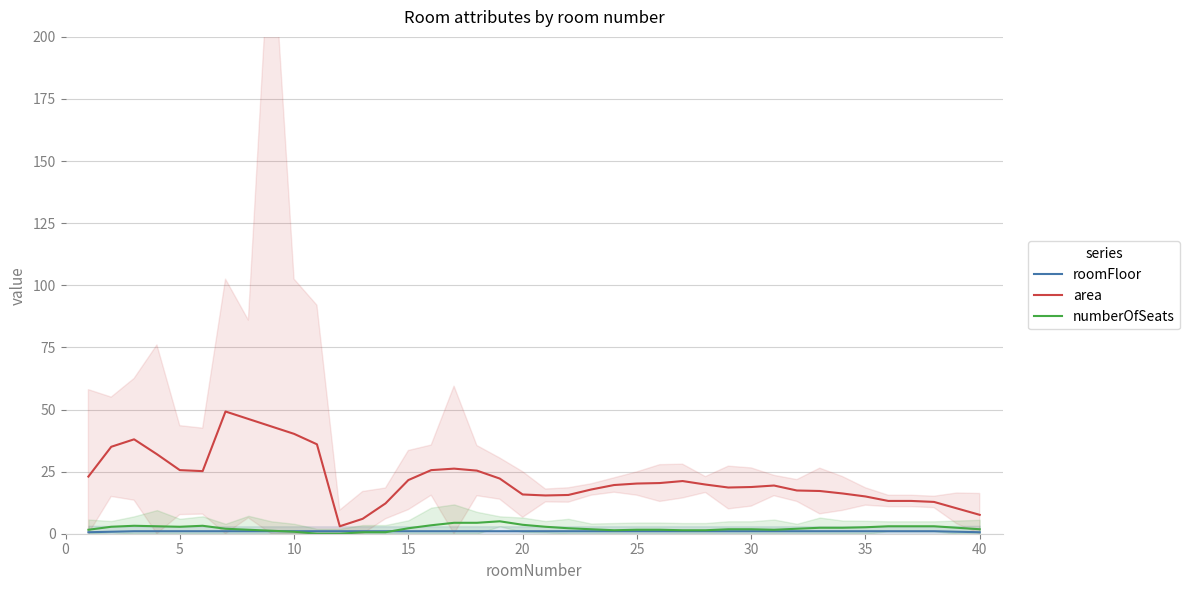

True or false: area has a value of 61.8 at 10.

False